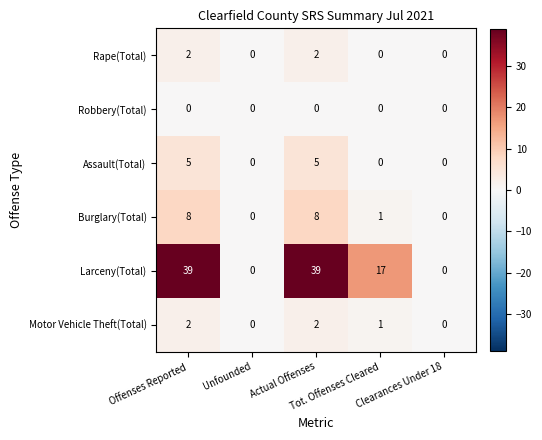

Which series has the widest spread of values?

Larceny(Total)